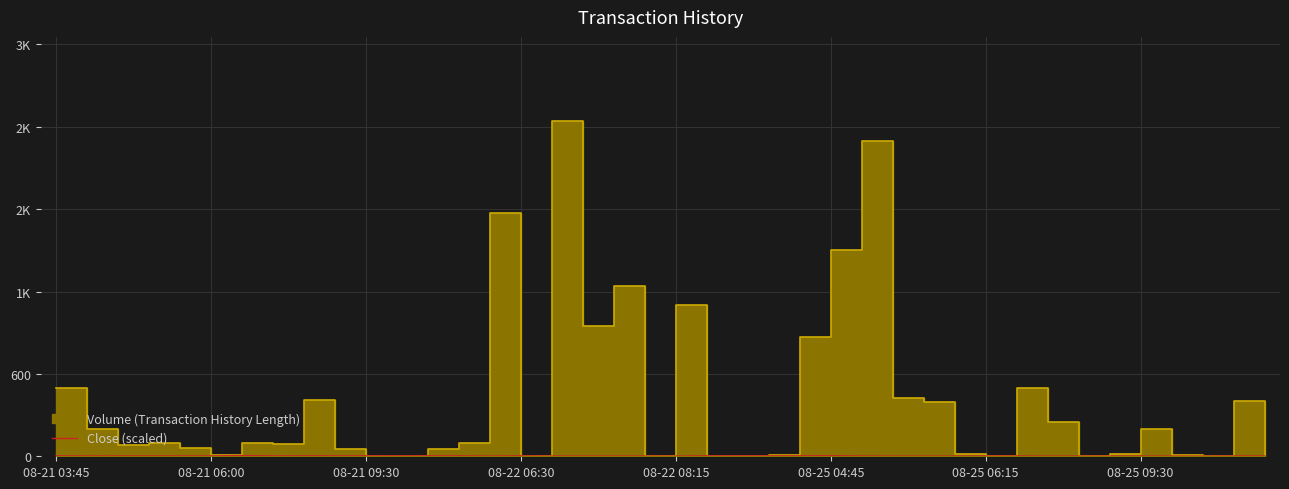

Does the chart display data point markers on the line(s)?

No